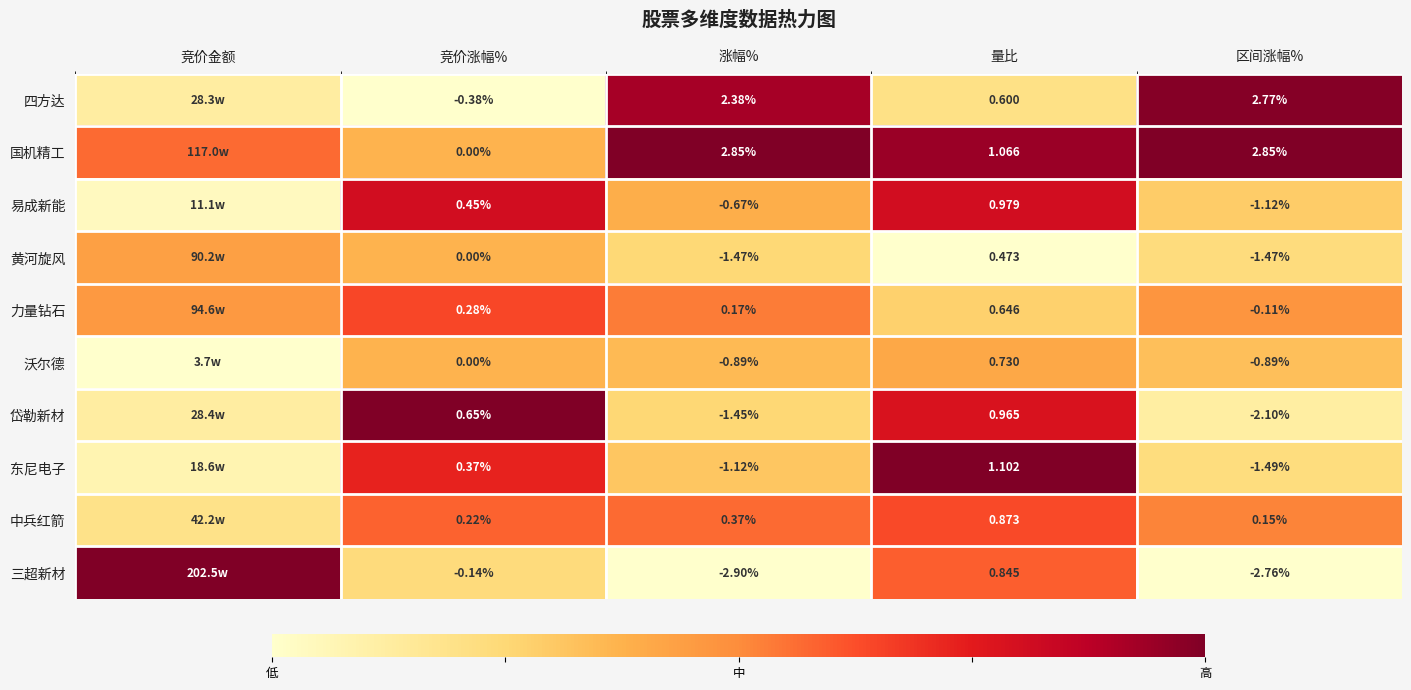

Rank the series at 区间涨幅% from lowest to highest value.

三超新材, 岱勒新材, 东尼电子, 黄河旋风, 易成新能, 沃尔德, 力量钻石, 中兵红箭, 四方达, 国机精工